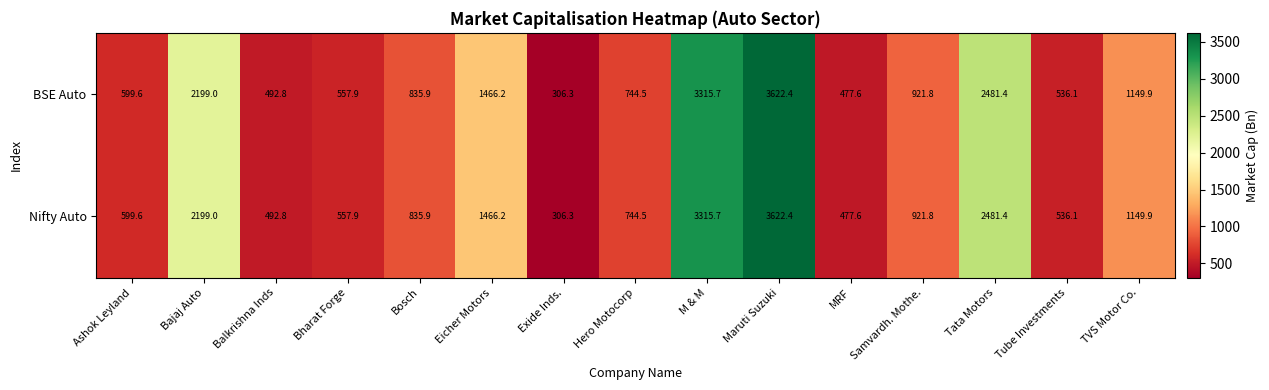

Is the value of Nifty Auto at TVS Motor Co. greater than the value of BSE Auto at Balkrishna Inds?

Yes